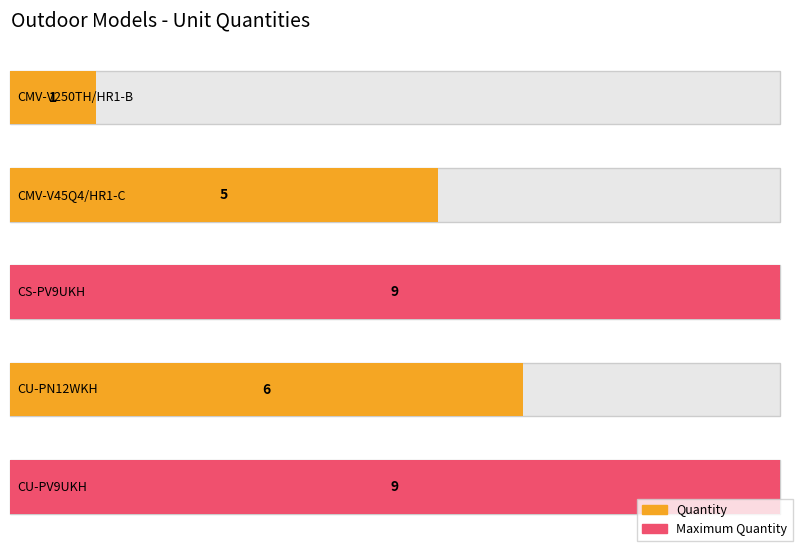

Which category has the highest value across all series?

CS-PV9UKH